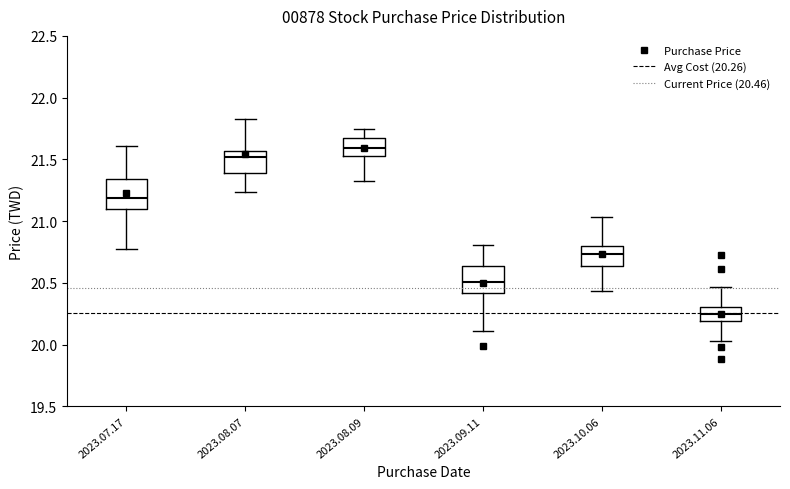

Where does the lower whisker of the box for 2023.08.09 end on the y-axis? The values are not printed on the chart, so give them approximately, as read against the axis.

21.30